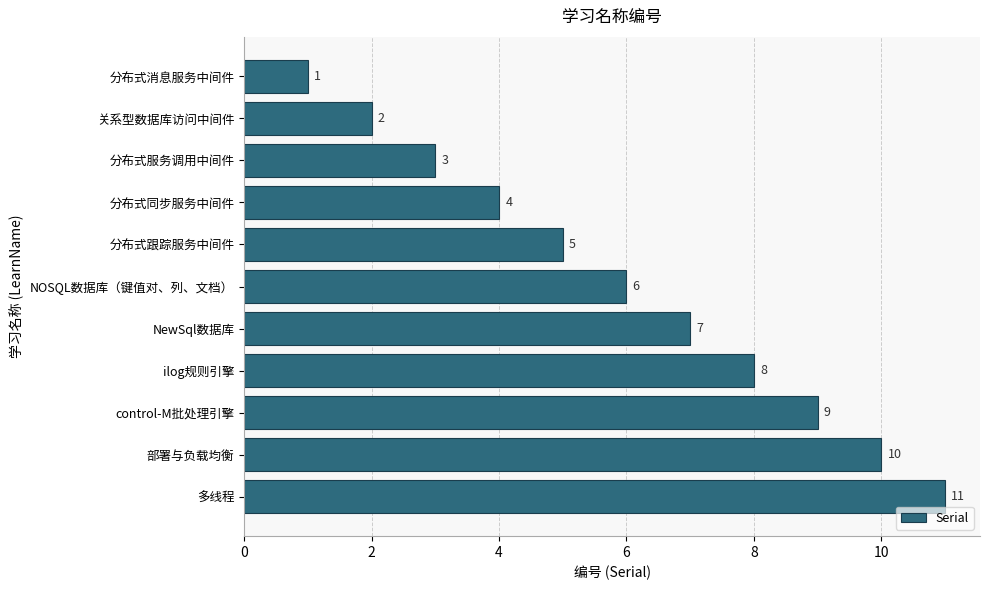

At which label is the value closest to 6?

NOSQL数据库（键值对、列、文档）